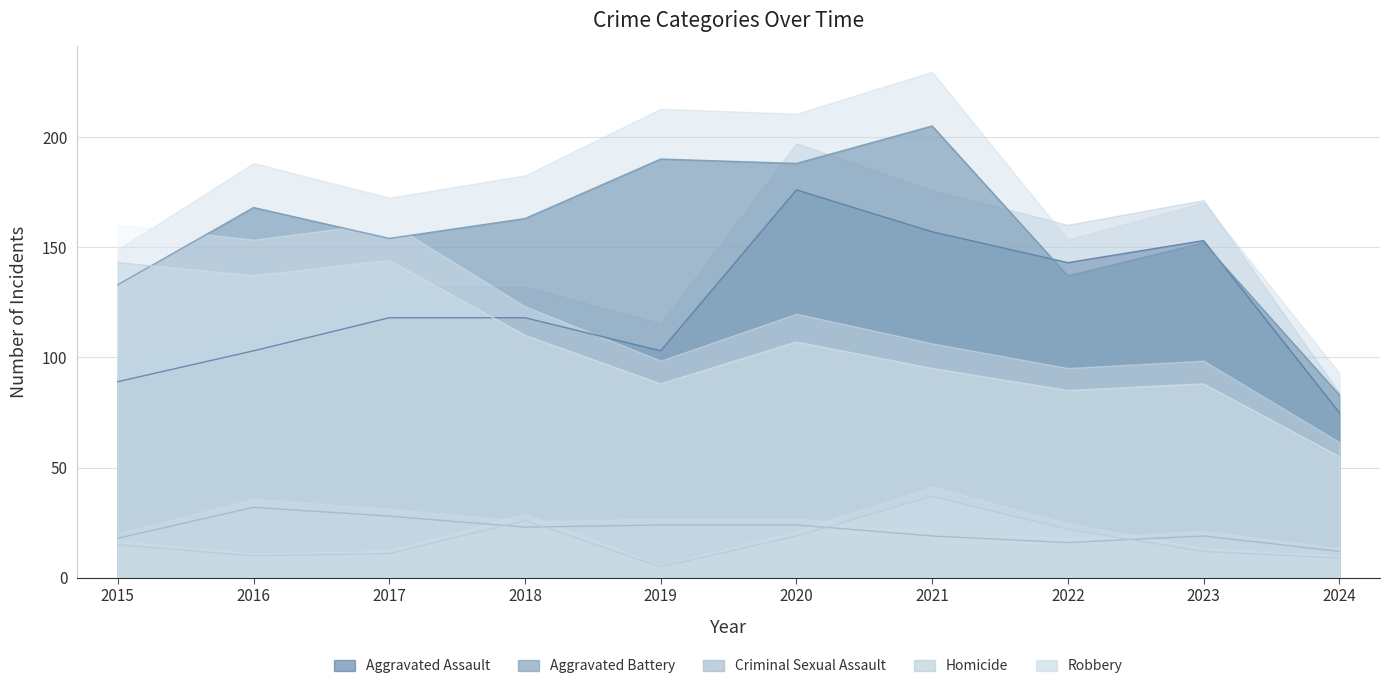

Does the chart display data point markers on the line(s)?

No